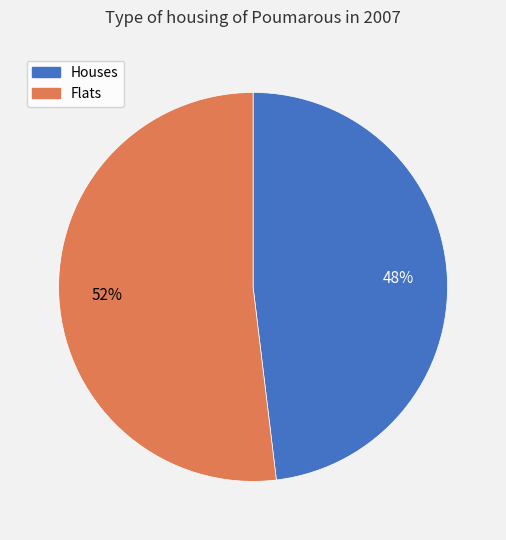

To the nearest percent, what is the combined percentage of Flats and Houses?

100%